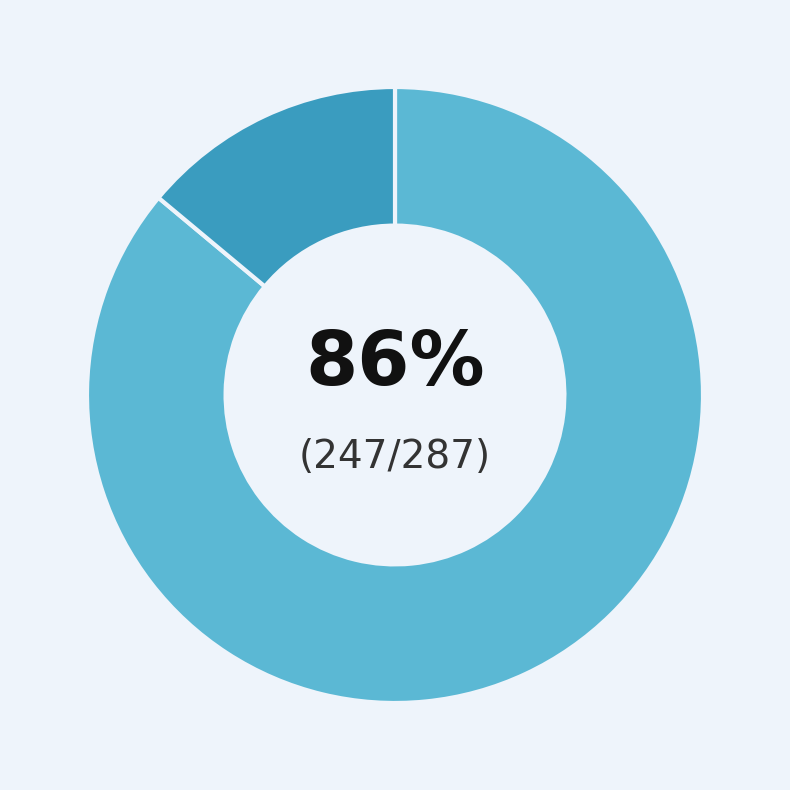

Does any single category account for the majority?

Yes